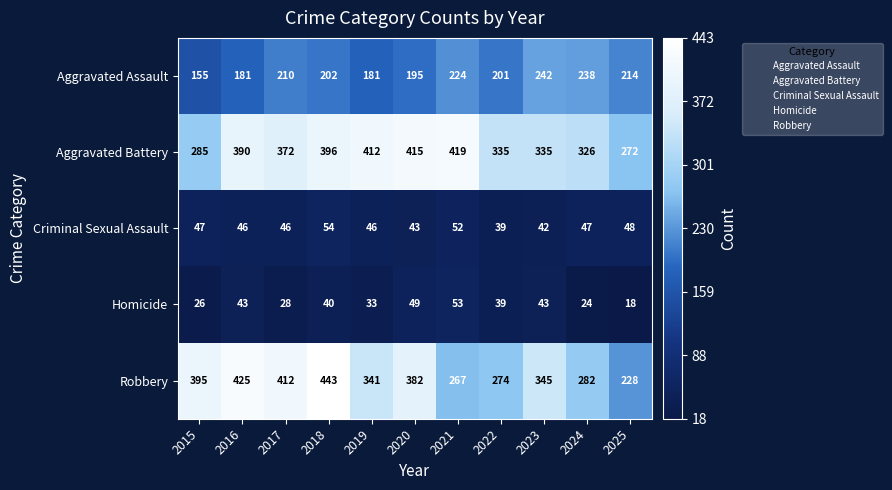

Rank the series by their maximum value, from highest to lowest.

Robbery, Aggravated Battery, Aggravated Assault, Criminal Sexual Assault, Homicide